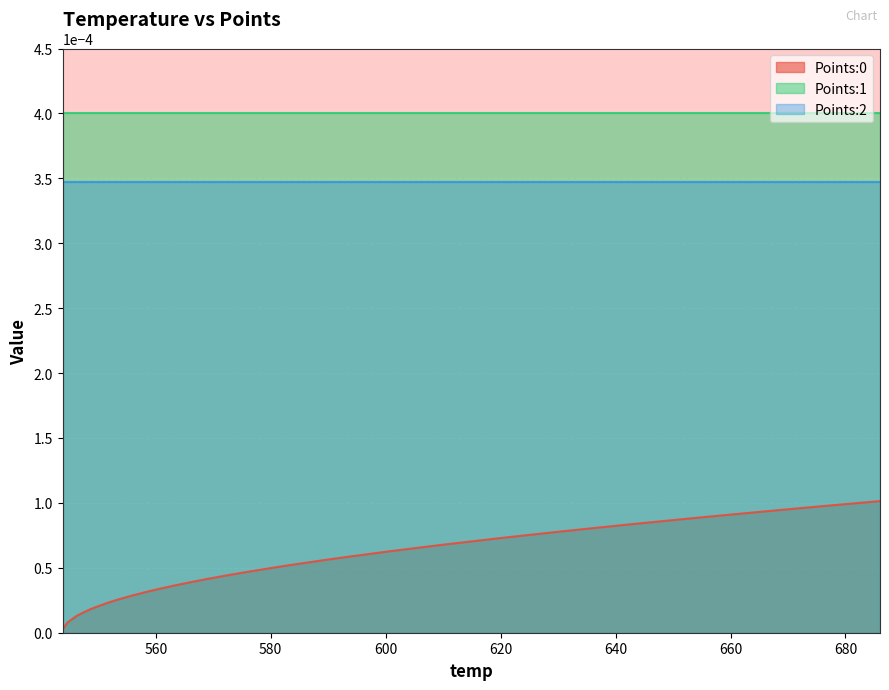

Which series has the largest total across all categories?

Points:1